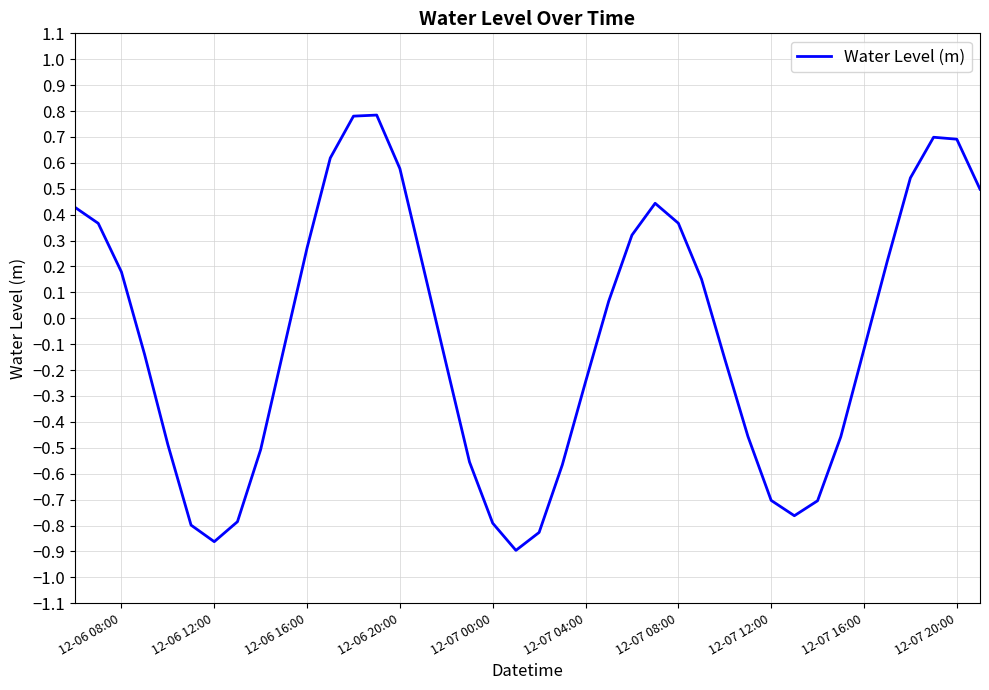

What is the greatest value displayed?

0.8